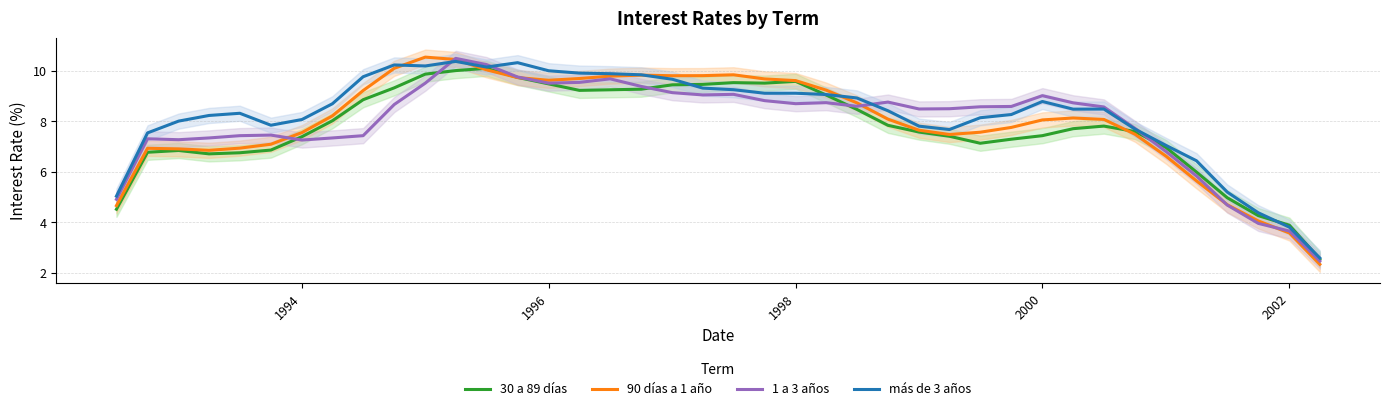

Reading left to right, extract all data points from this chart.

30 a 89 días: 4.5	6.8	6.8	6.7	6.8	6.9	7.4	8.0	8.9	9.3	9.9	10.0	10.1	9.7	9.5	9.2	9.2	9.3	9.4	9.5	9.5	9.5	9.6	9.0	8.5	7.8	7.6	7.4	7.1	7.3	7.4	7.7	7.8	7.6	7.0	6.0	5.0	4.3	3.9	2.5
90 días a 1 año: 4.7	6.9	6.9	6.8	6.9	7.1	7.6	8.2	9.2	10.1	10.5	10.4	10.0	9.7	9.6	9.7	9.8	9.8	9.8	9.8	9.8	9.7	9.6	9.2	8.7	8.1	7.6	7.5	7.6	7.8	8.1	8.1	8.1	7.5	6.6	5.6	4.7	4.1	3.6	2.3
1 a 3 años: 4.9	7.3	7.3	7.3	7.4	7.5	7.3	7.3	7.4	8.7	9.5	10.5	10.2	9.8	9.5	9.5	9.7	9.4	9.1	9.0	9.1	8.8	8.7	8.7	8.6	8.8	8.5	8.5	8.6	8.6	9.0	8.7	8.6	7.7	6.8	5.8	4.7	4.0	3.7	2.5
más de 3 años: 5.0	7.5	8.0	8.2	8.3	7.8	8.1	8.7	9.8	10.2	10.2	10.4	10.1	10.3	10.0	9.9	9.9	9.8	9.7	9.3	9.2	9.1	9.1	9.1	8.9	8.4	7.8	7.7	8.1	8.3	8.8	8.5	8.5	7.7	7.0	6.4	5.2	4.4	3.8	2.6